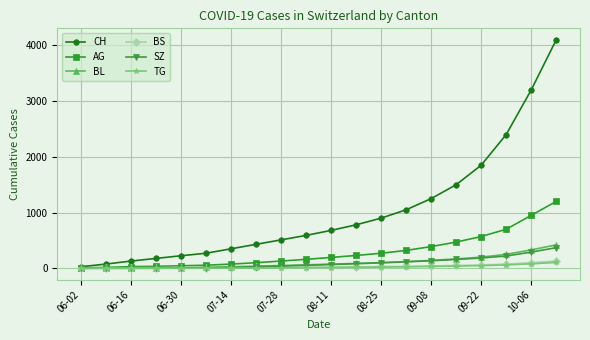

Which series has the largest range (max minus min)?

CH